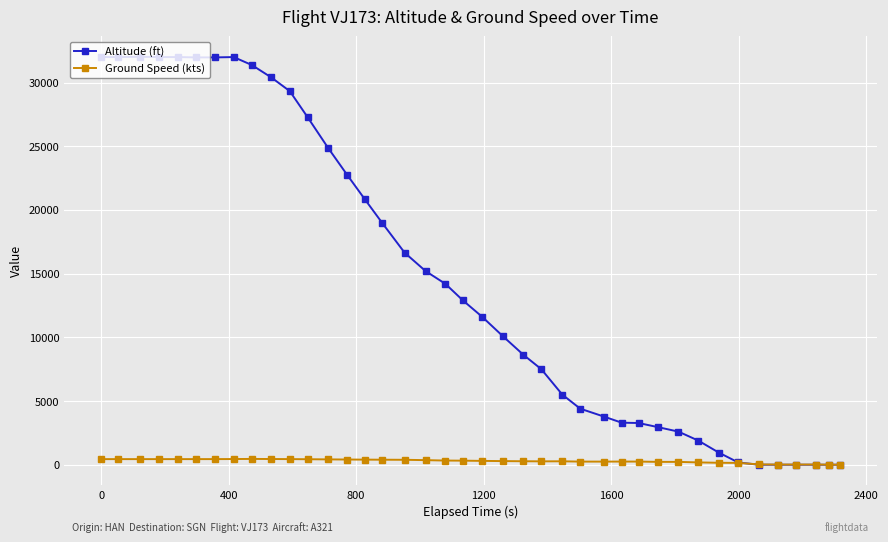

True or false: Ground Speed (kts) has more than 2 points higher than both neighbors.

True